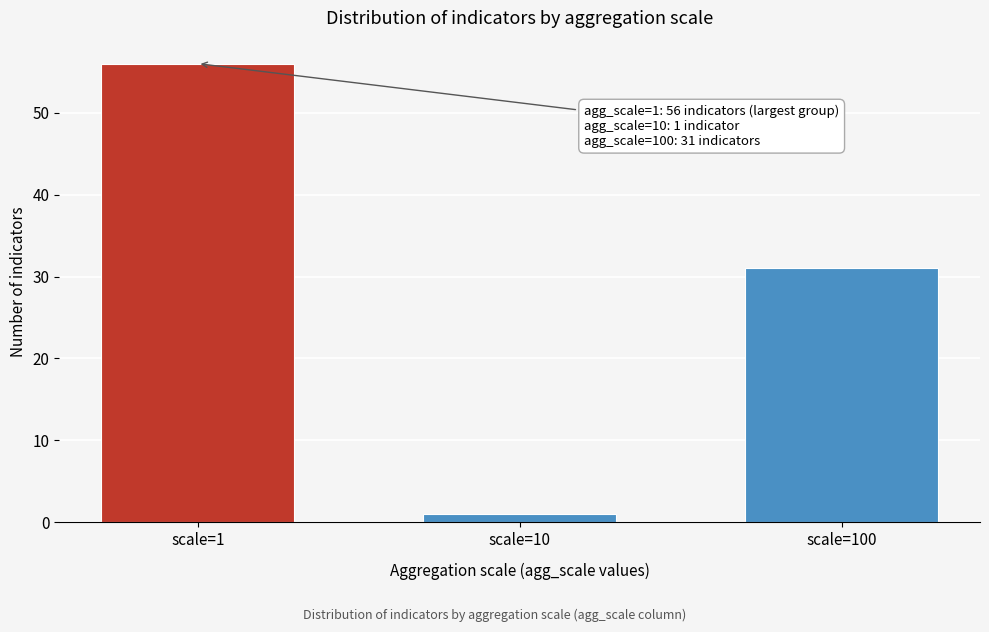

Reading right to left, what are all the values shown in this chart?

31	1	56